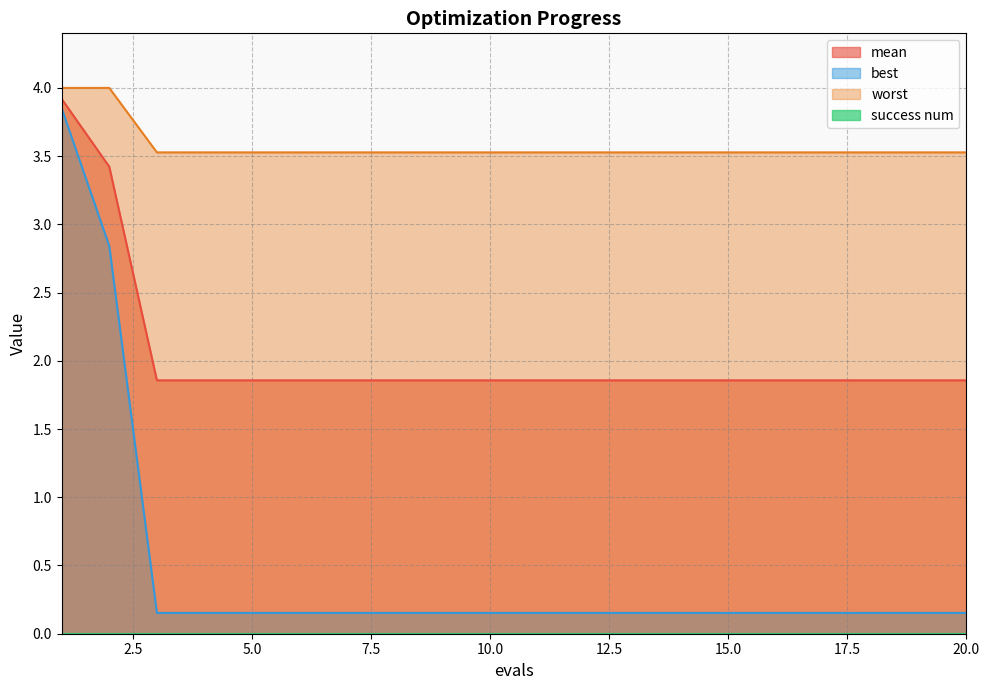

What is the value of the best point at the 11th from the left?

0.2